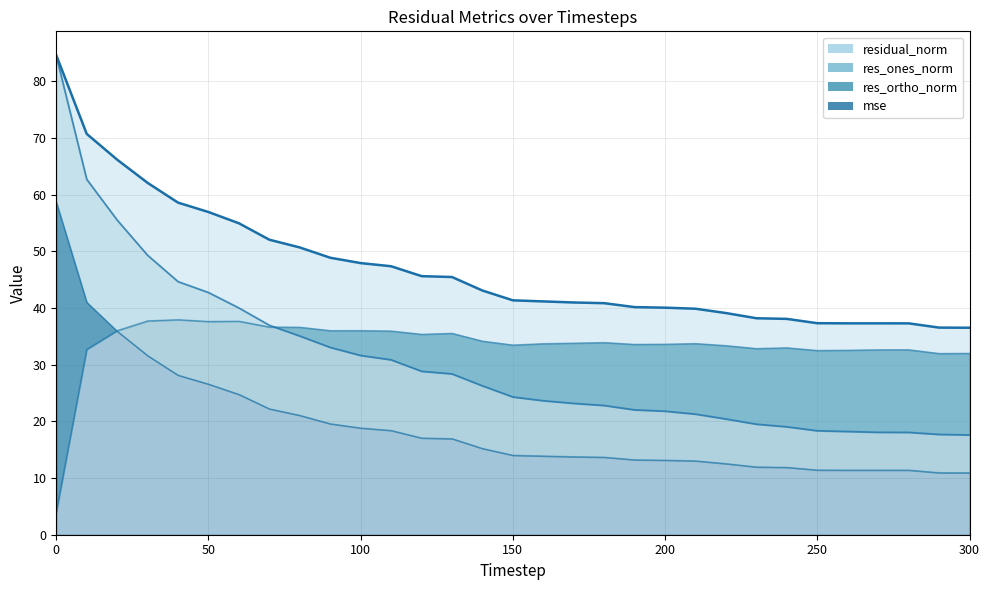

True or false: residual_norm has more than 2 points higher than both neighbors.

False